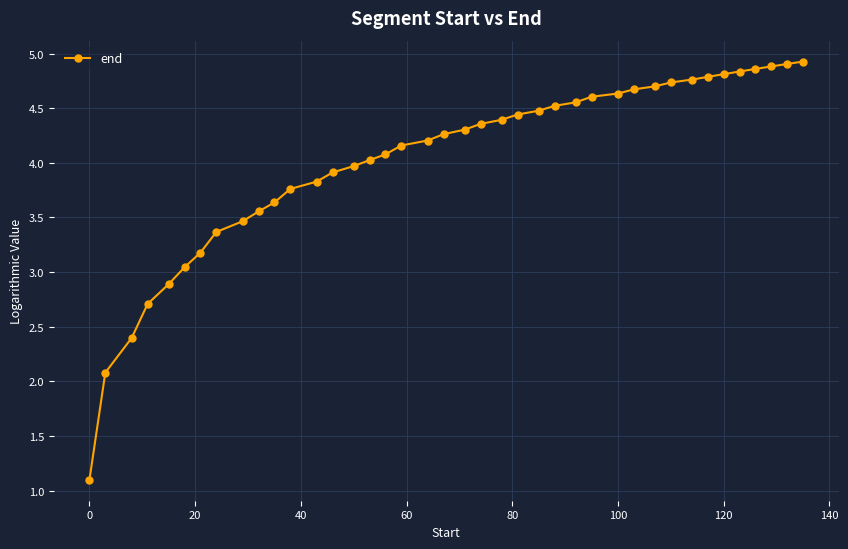

What is the value of the 17th point from the left?

4.1